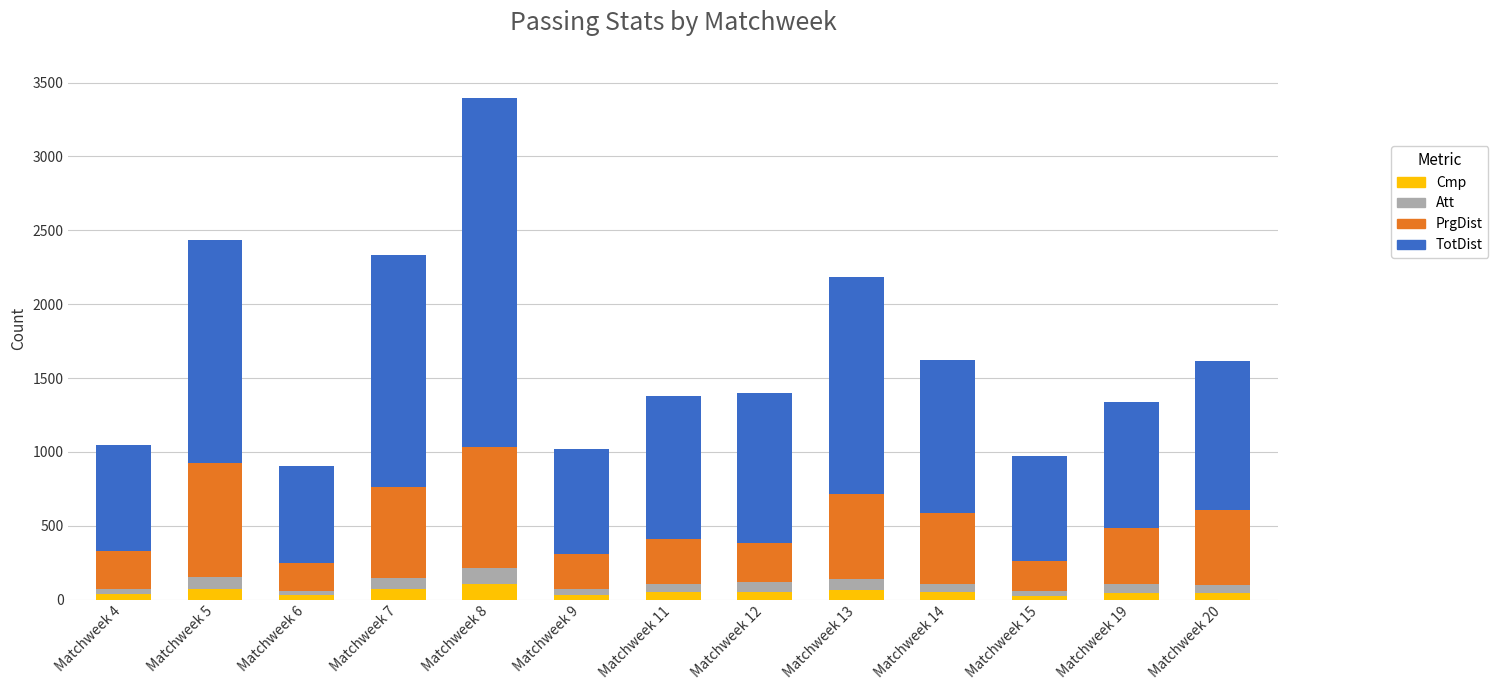

What is the maximum value for Cmp?

104